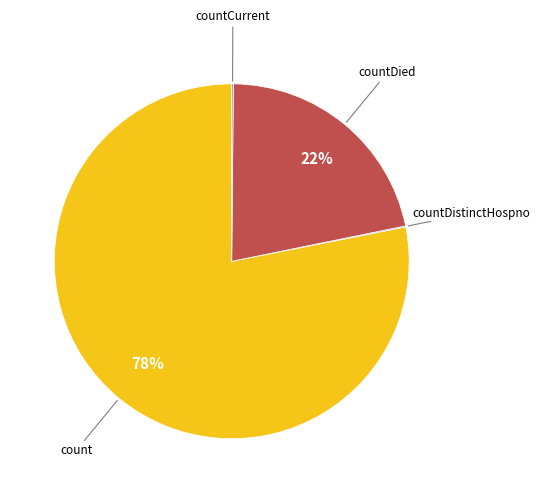

To the nearest percent, what is the average slice percentage?

25%